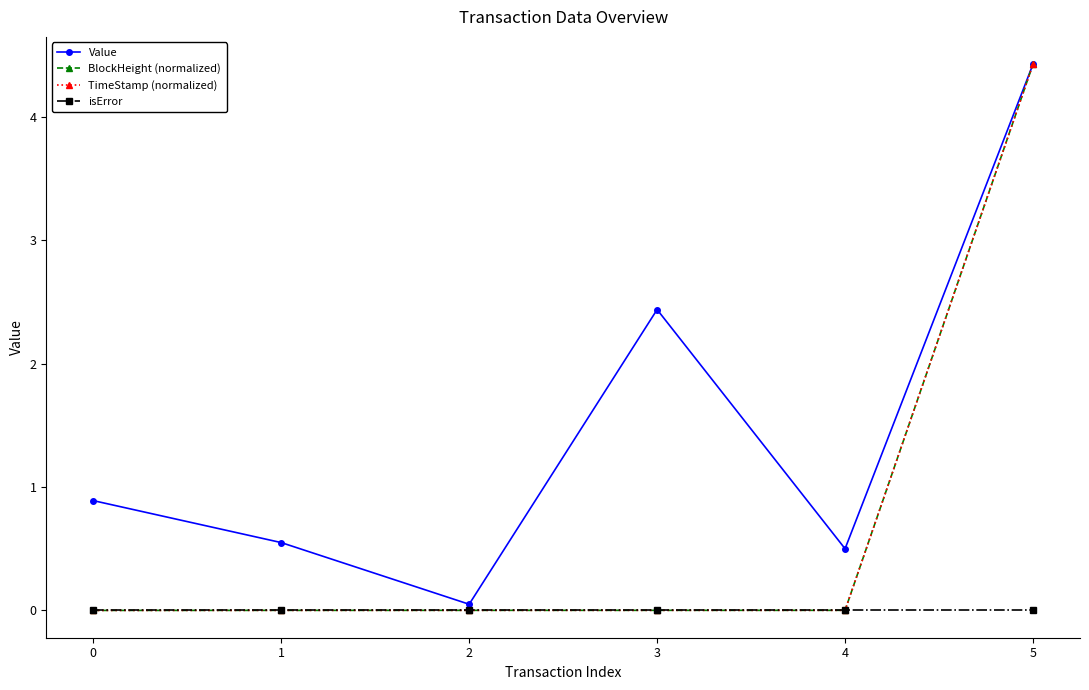

Does the chart have visible grid lines?

No